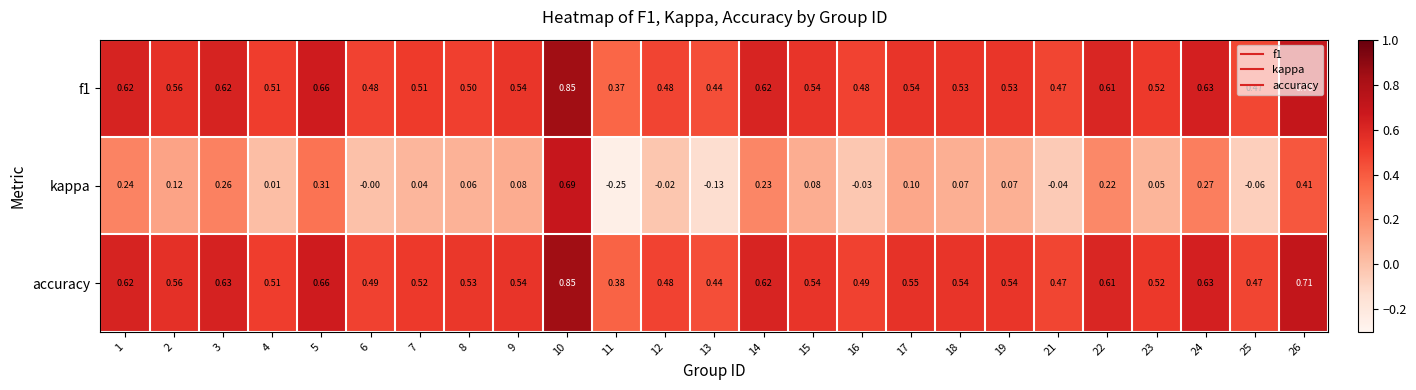

Which series has the largest range (max minus min)?

kappa